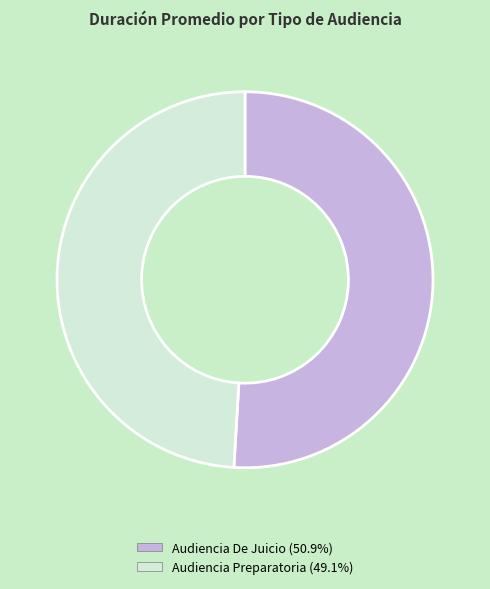

Approximately how many times larger is the value at Audiencia De Juicio compared to Audiencia Preparatoria?

1.0